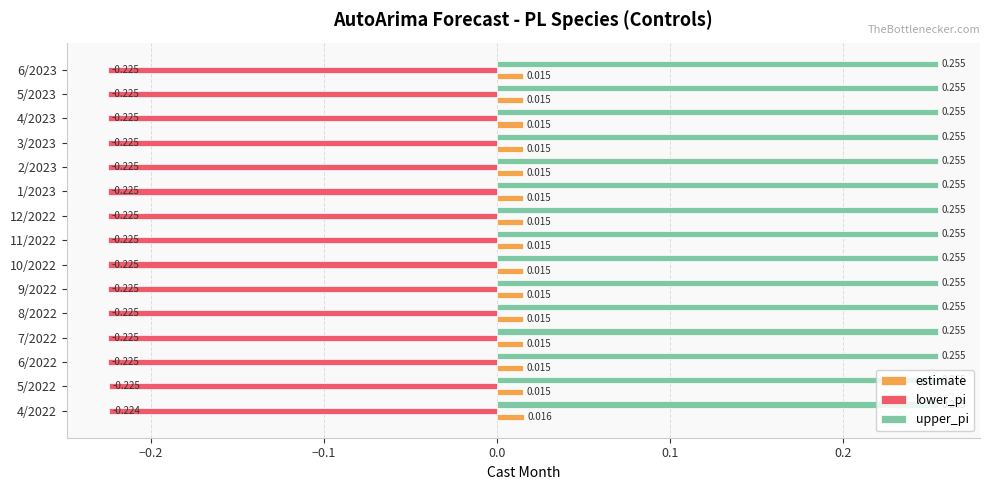

List the series in order of their peak value, highest first.

upper_pi, estimate, lower_pi